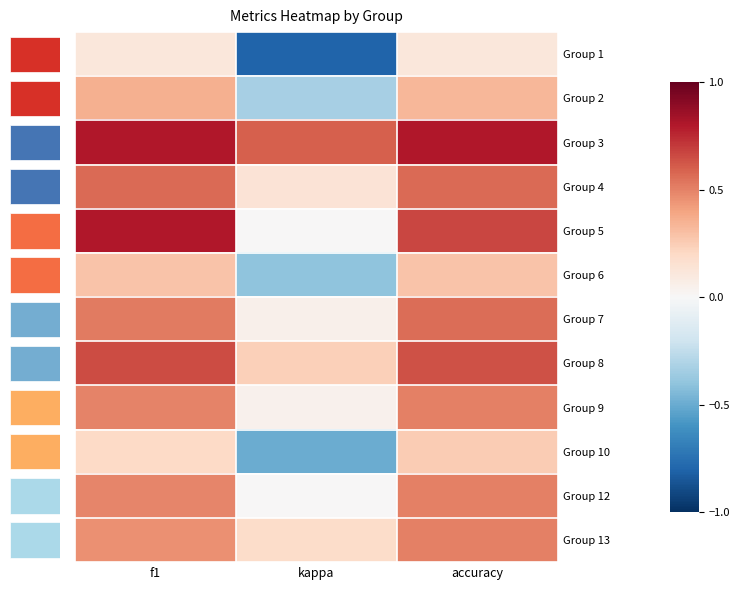

What is the difference between the highest and lowest values at kappa?

1.4